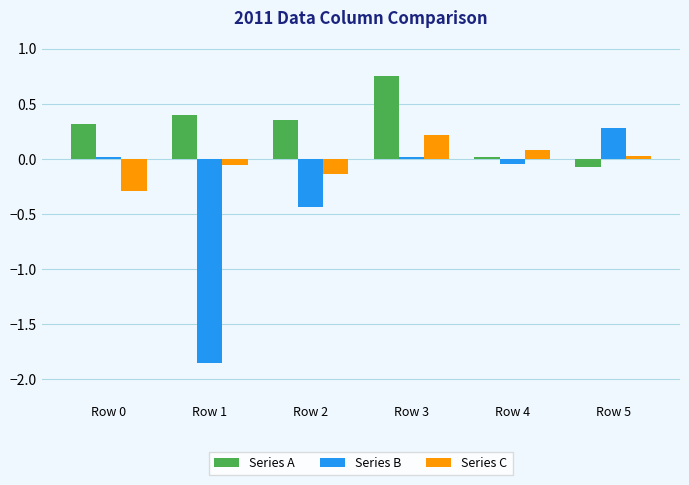

Which series changed the most between Row 0 and Row 1?

Series B